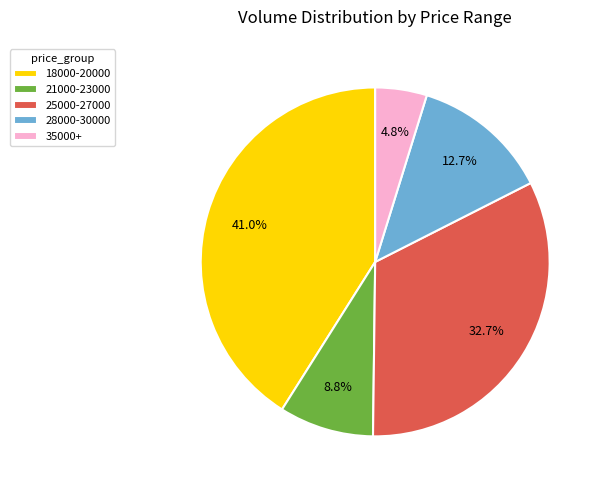

How many segments does this pie chart have?

5